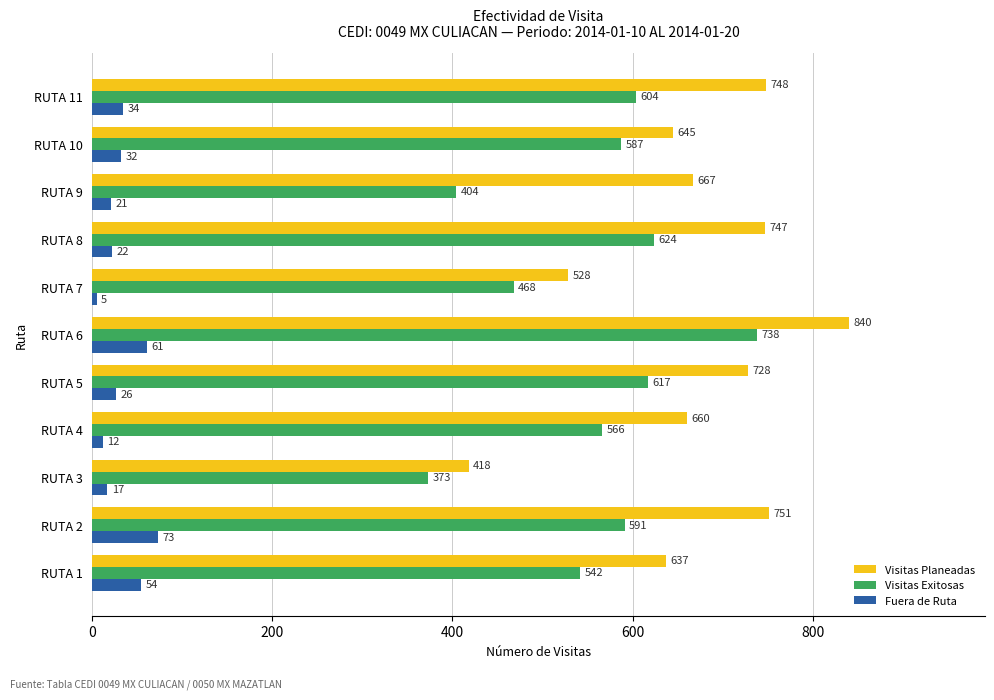

How many data points in Visitas Exitosas are less than 587?

5